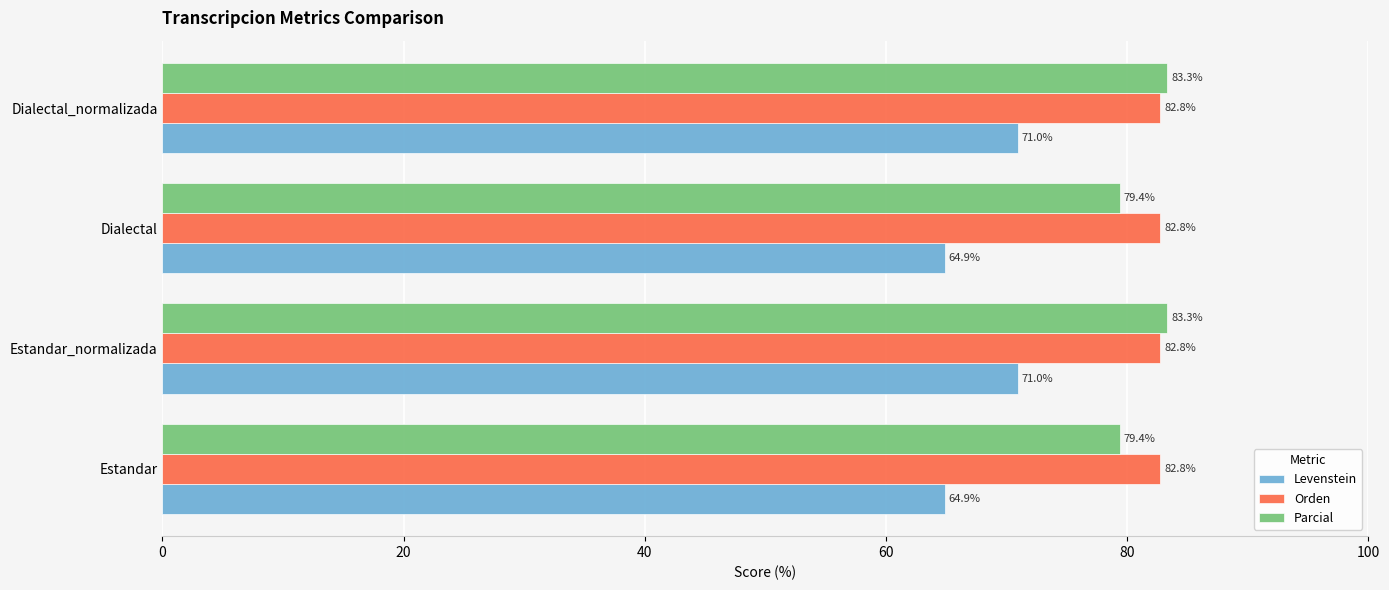

True or false: Orden has a value of 25.6 at Estandar.

False